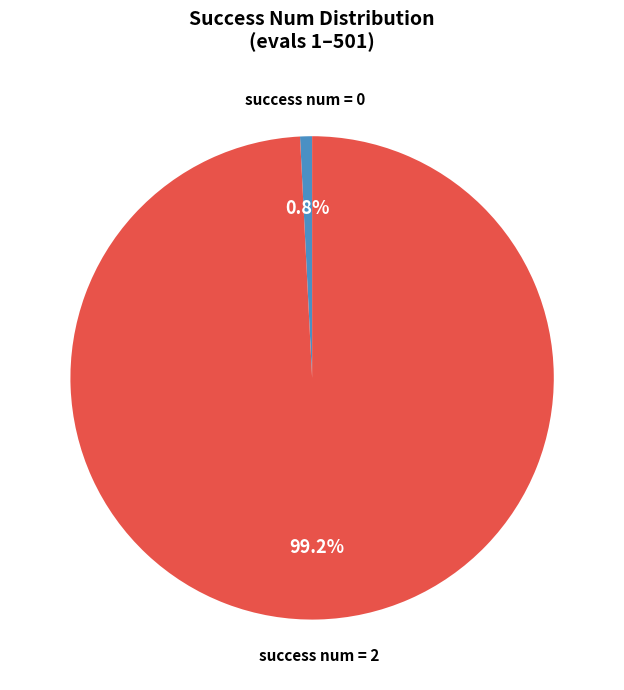

To the nearest percent, what is the average slice percentage?

50%